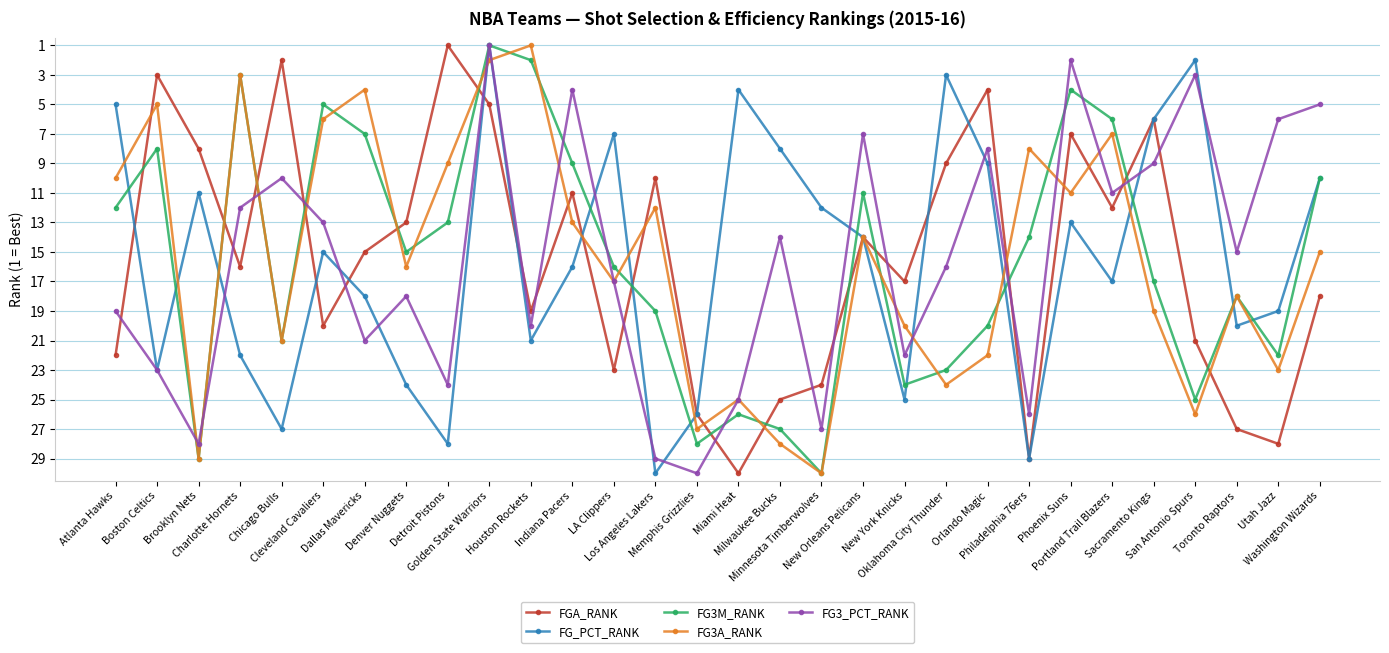

At Dallas Mavericks, list the series in order from smallest to largest.

FG3A_RANK, FG3M_RANK, FGA_RANK, FG_PCT_RANK, FG3_PCT_RANK